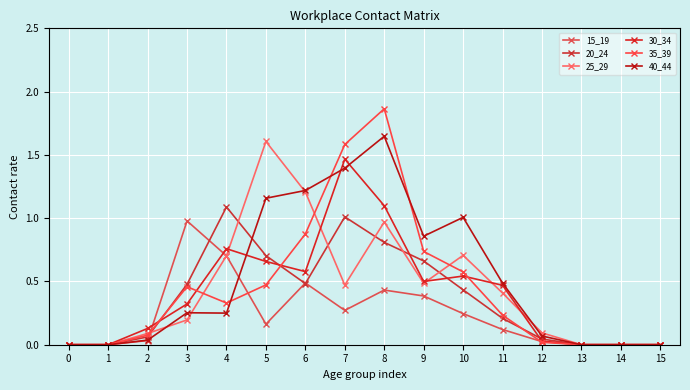

True or false: 30_34 has more than 0 points higher than both neighbors.

True